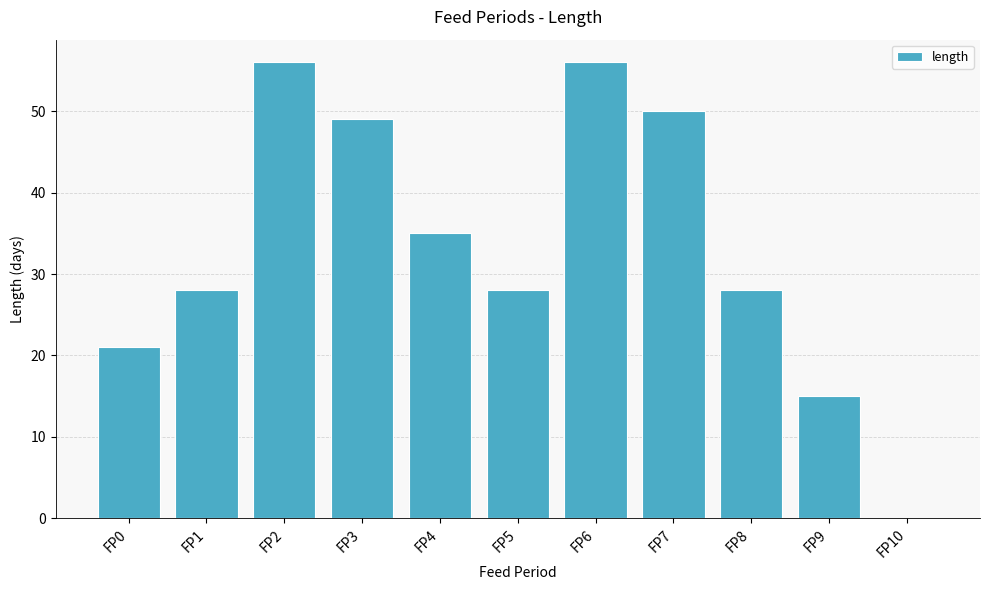

What is the maximum value shown in the chart?

56